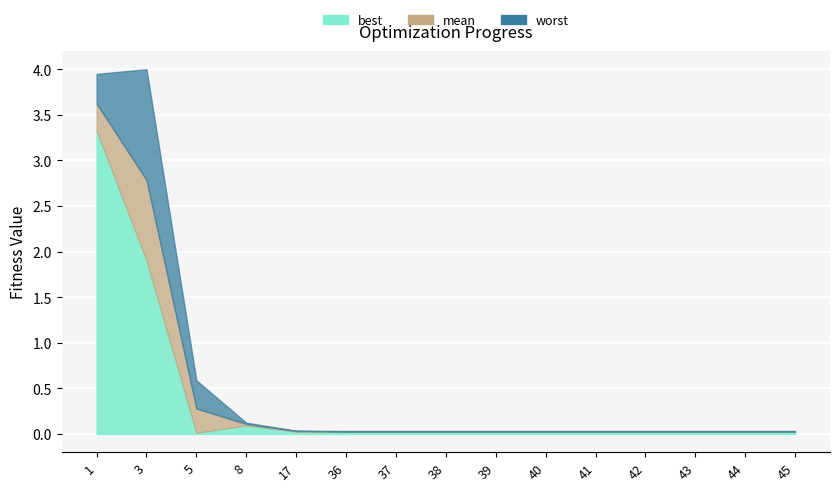

True or false: mean and worst cross at least once.

False